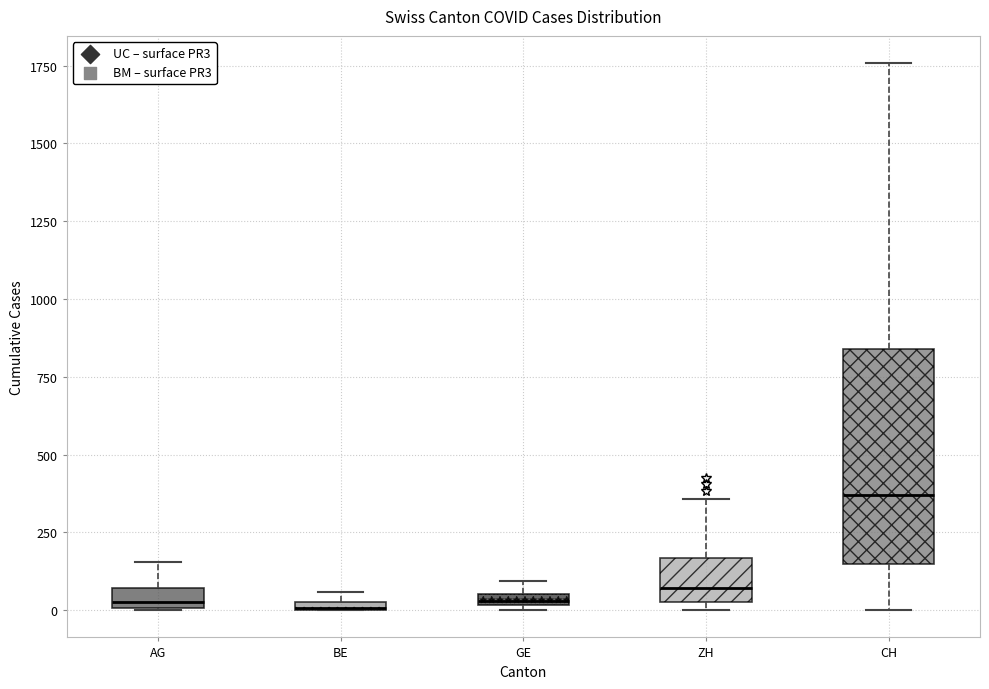

Which box is the tallest, from its lower edge to its upper edge?

CH